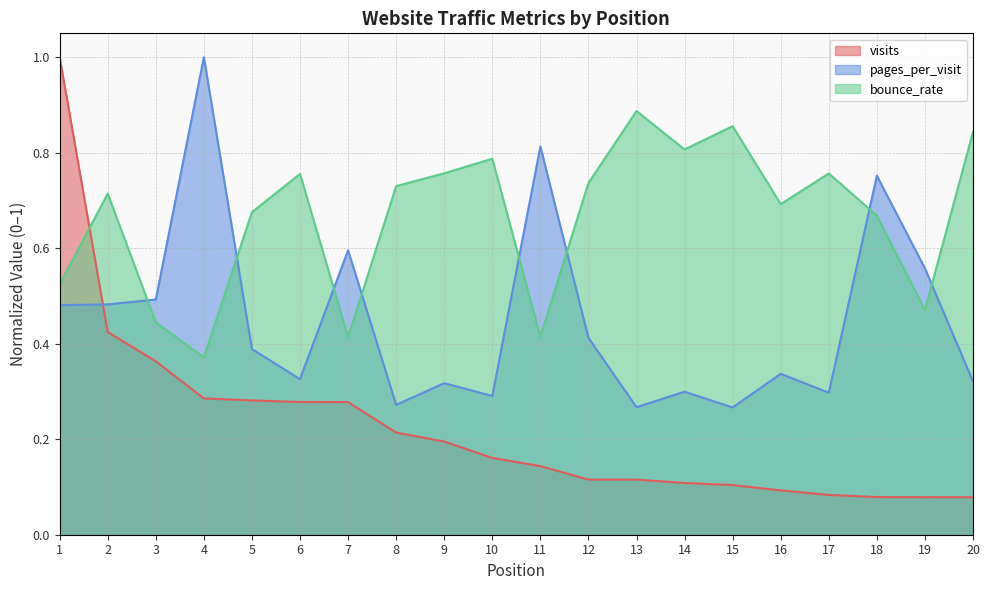

List the labels in order of pages_per_visit value, largest first.

4, 11, 18, 7, 19, 3, 2, 1, 12, 5, 16, 6, 20, 9, 14, 17, 10, 8, 13, 15